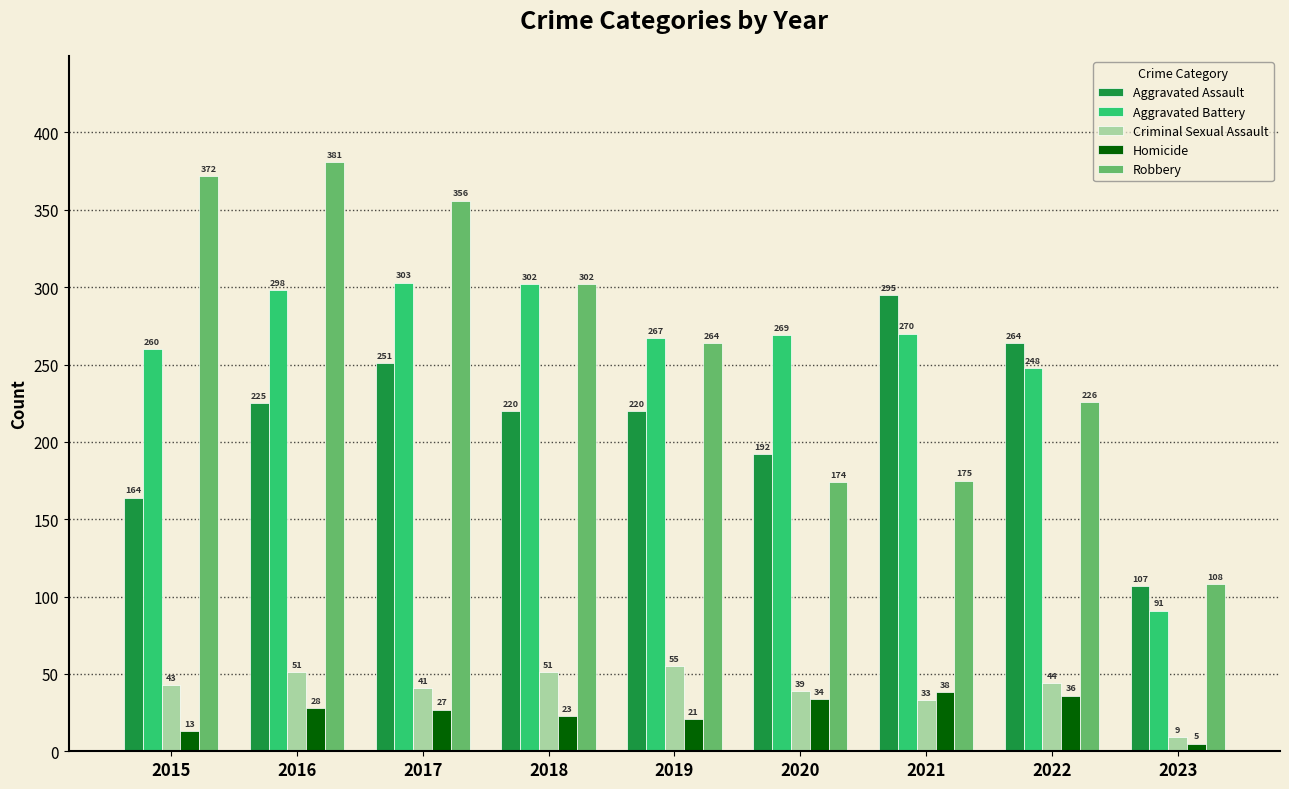

At 2020, list the series in order from smallest to largest.

Homicide, Criminal Sexual Assault, Robbery, Aggravated Assault, Aggravated Battery